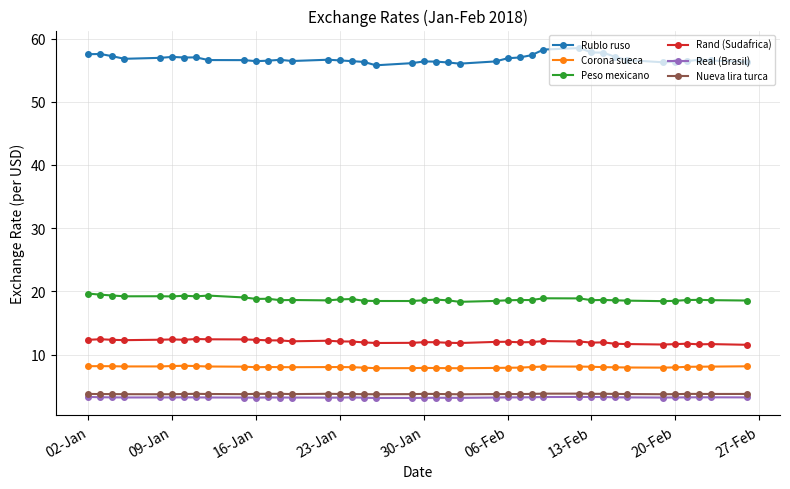

How many lines are shown in the chart?

6